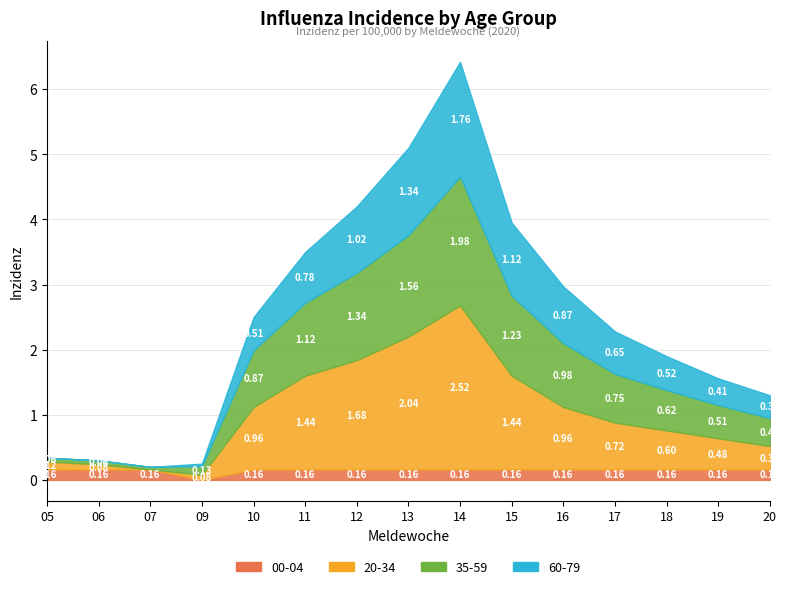

True or false: 20-34 and 60-79 cross at least once.

False